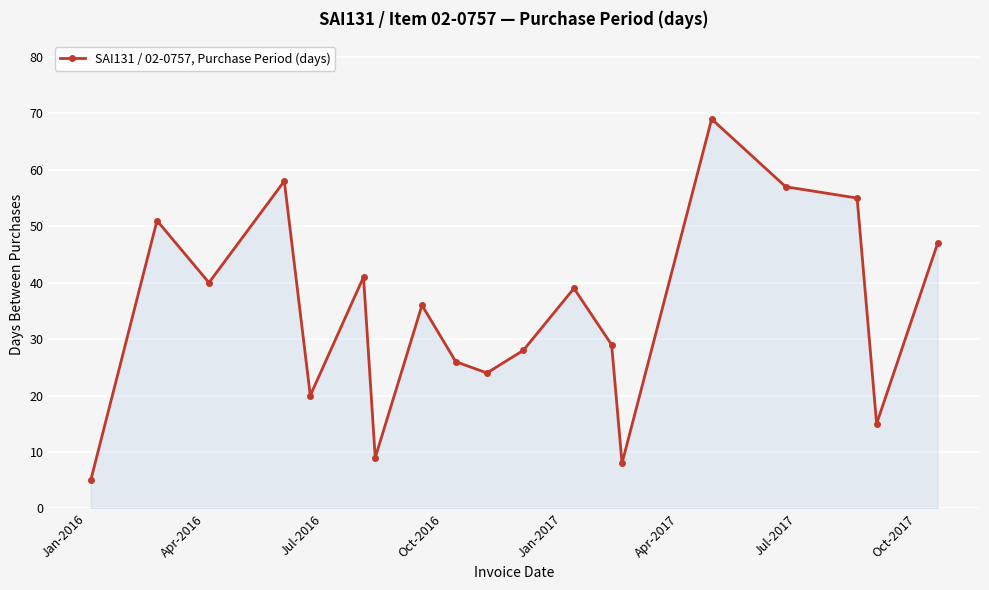

What is the value of the 14th point from the left?

8